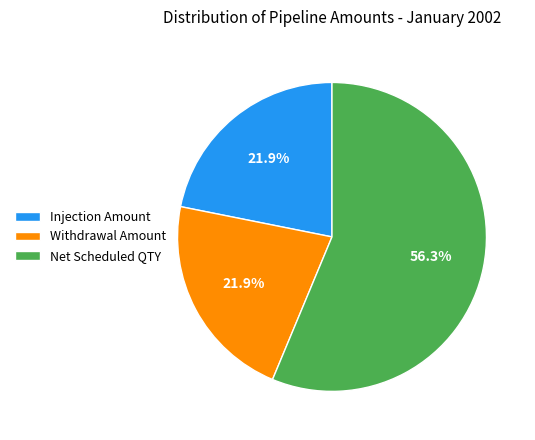

Is there any slice that represents more than half of the pie?

Yes